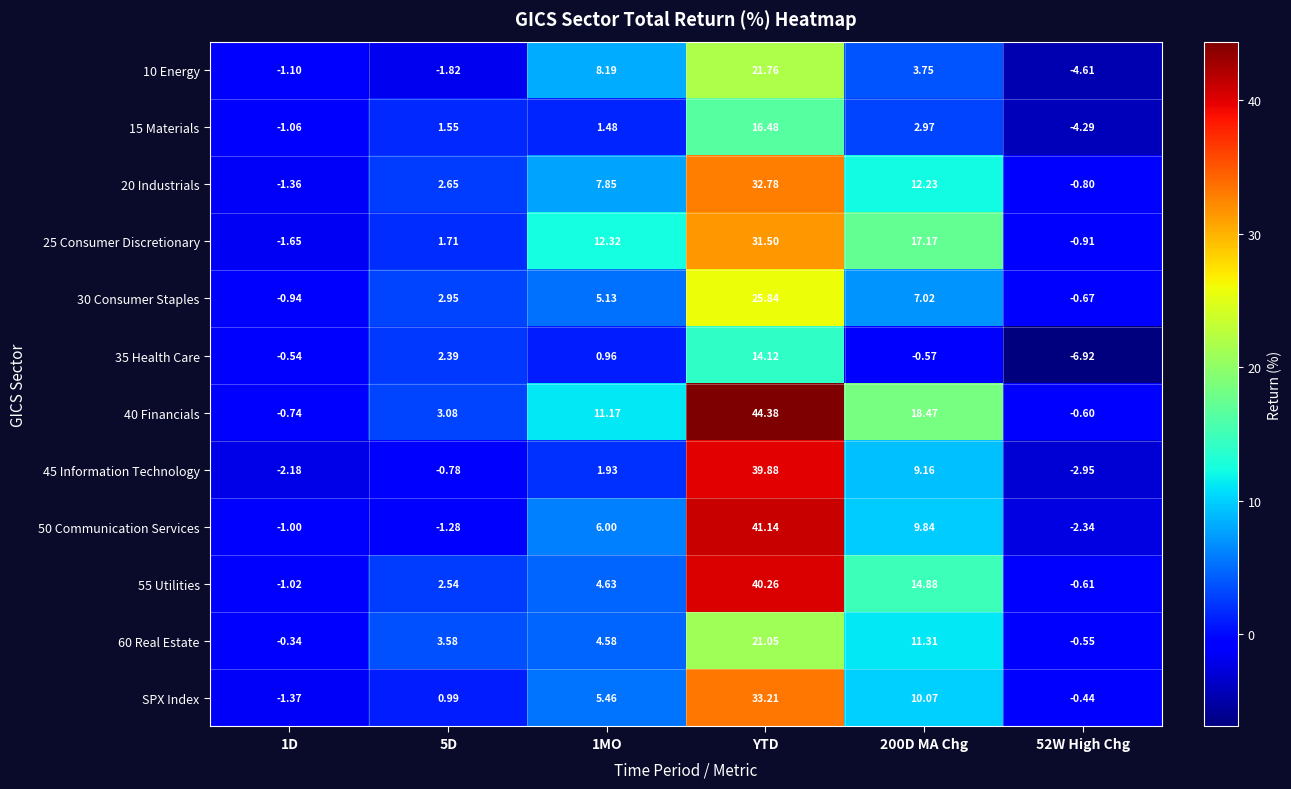

At which category is the sum across all series the highest?

YTD